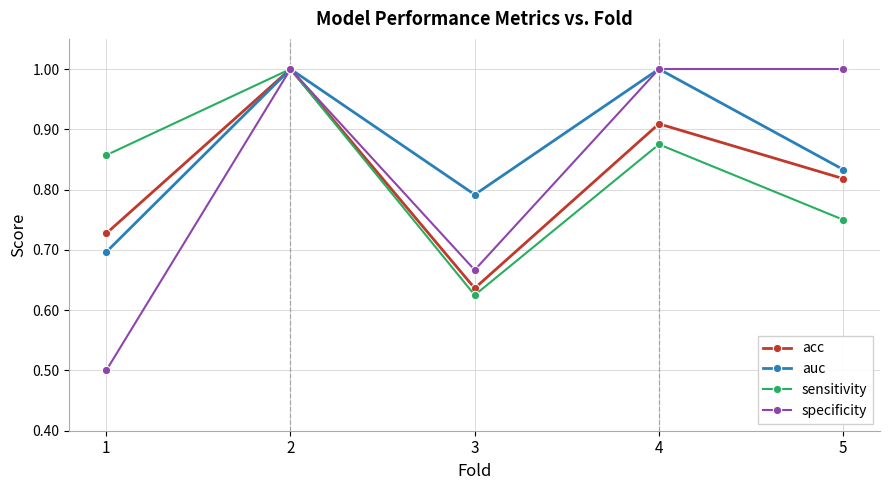

True or false: specificity has a value of 0.3 at 2.

False